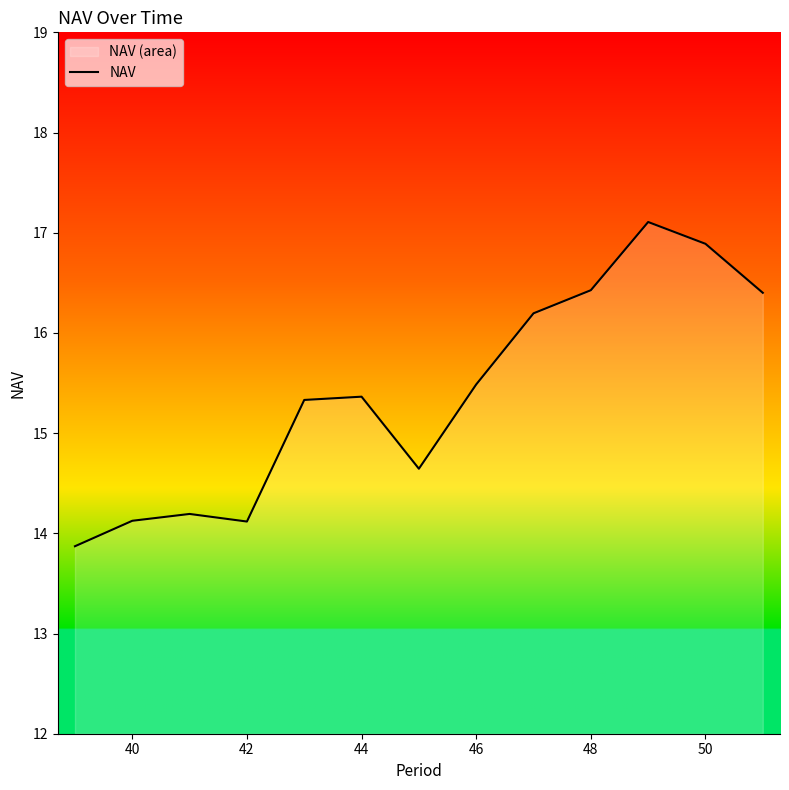

True or false: the data shows 5.8 at 44.

False